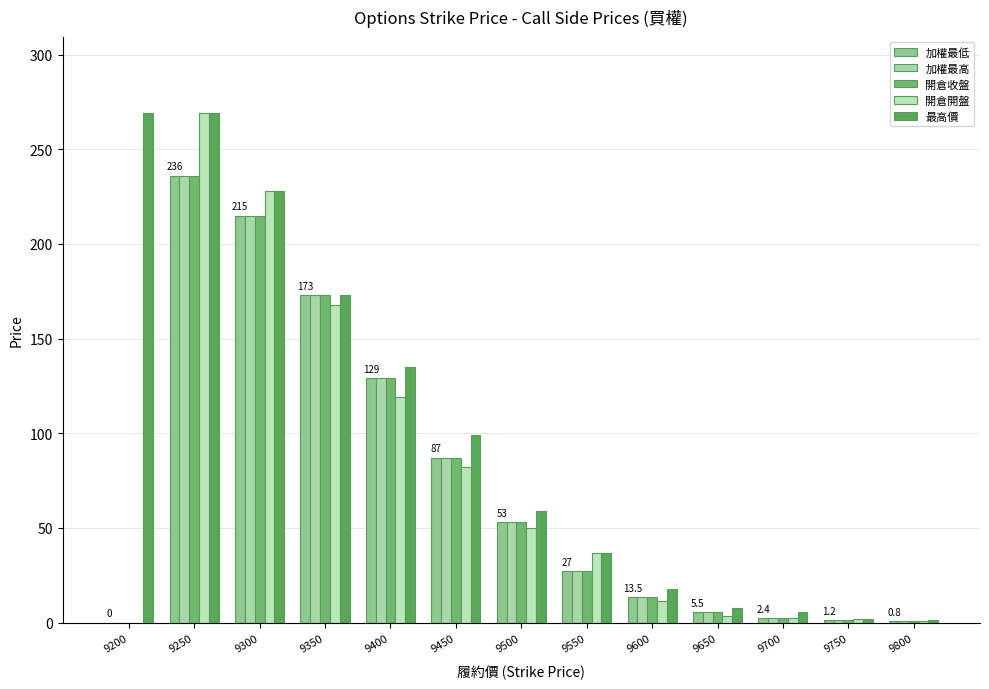

Rank the series by their maximum value, from lowest to highest.

加權最低, 加權最高, 開倉收盤, 開倉開盤, 最高價